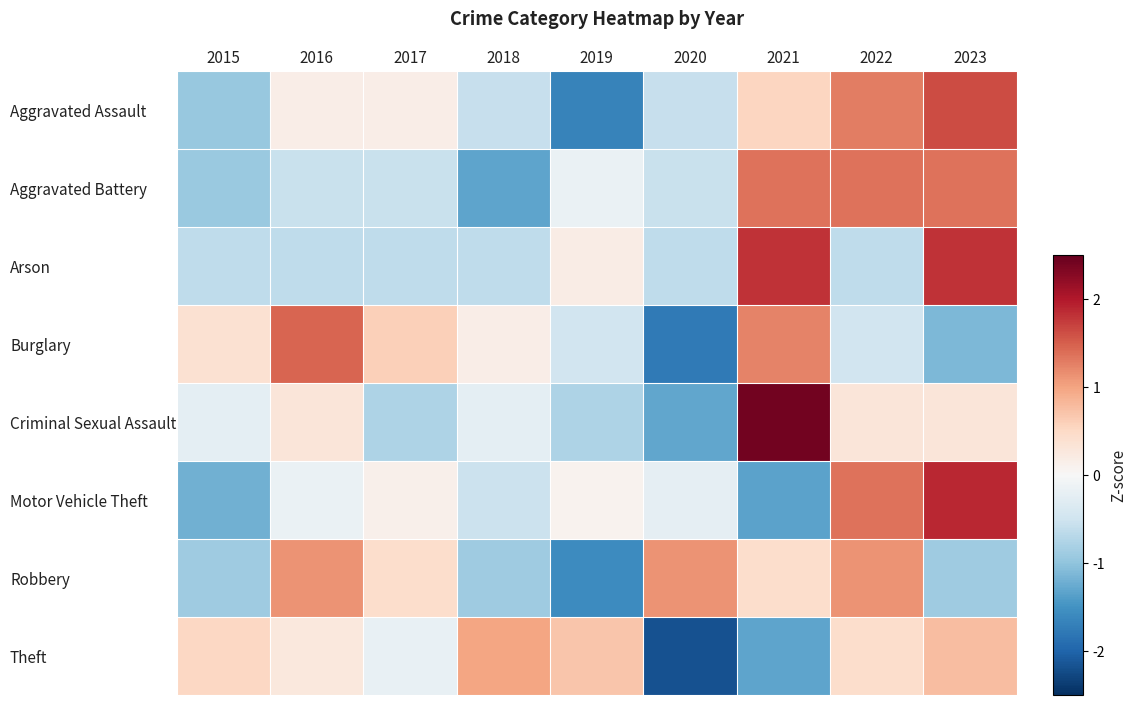

What is the total value across all series at 2016?

1.9